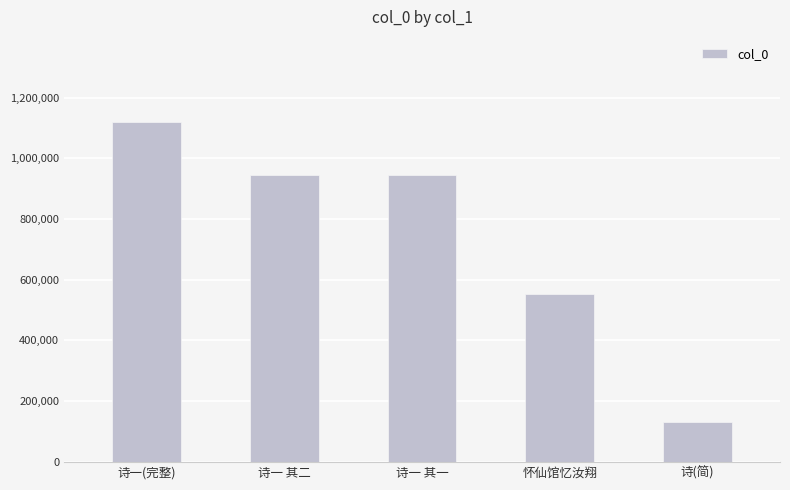

What is the value of the 2nd bar from the left?

944949